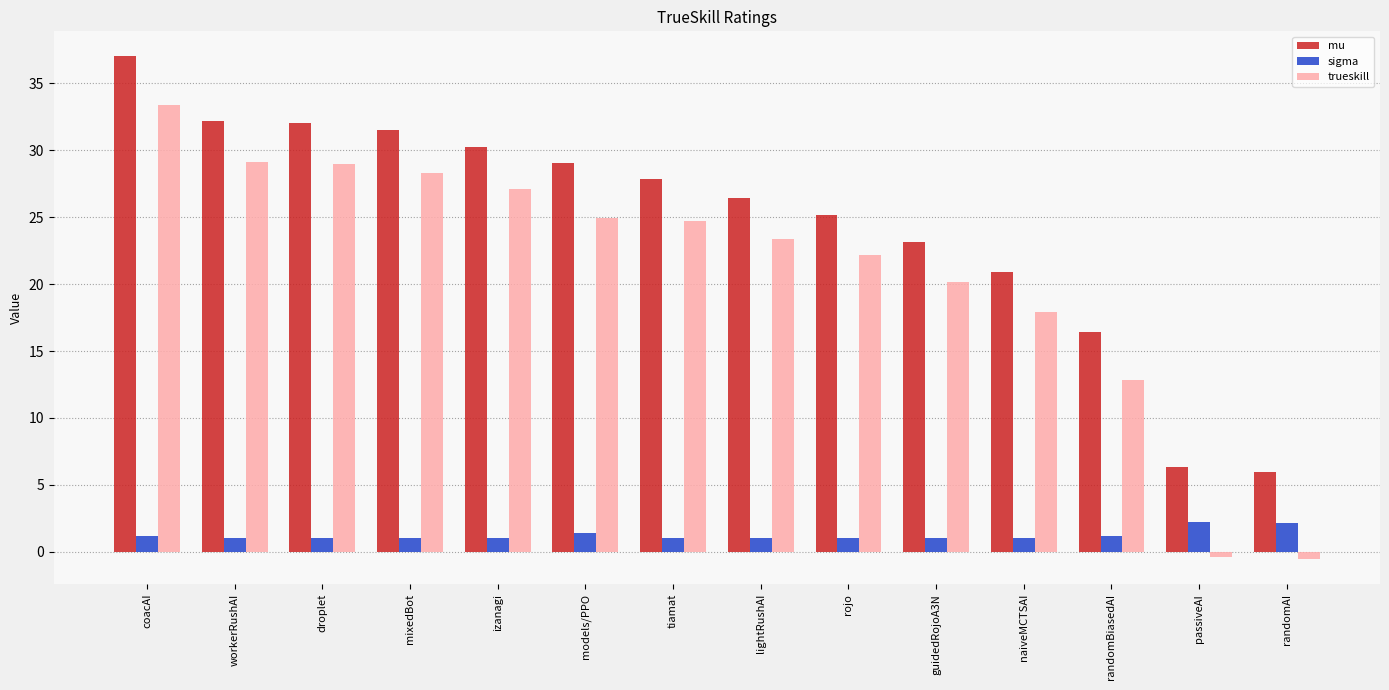

Which series changed the most between models/PPO and randomAI?

trueskill